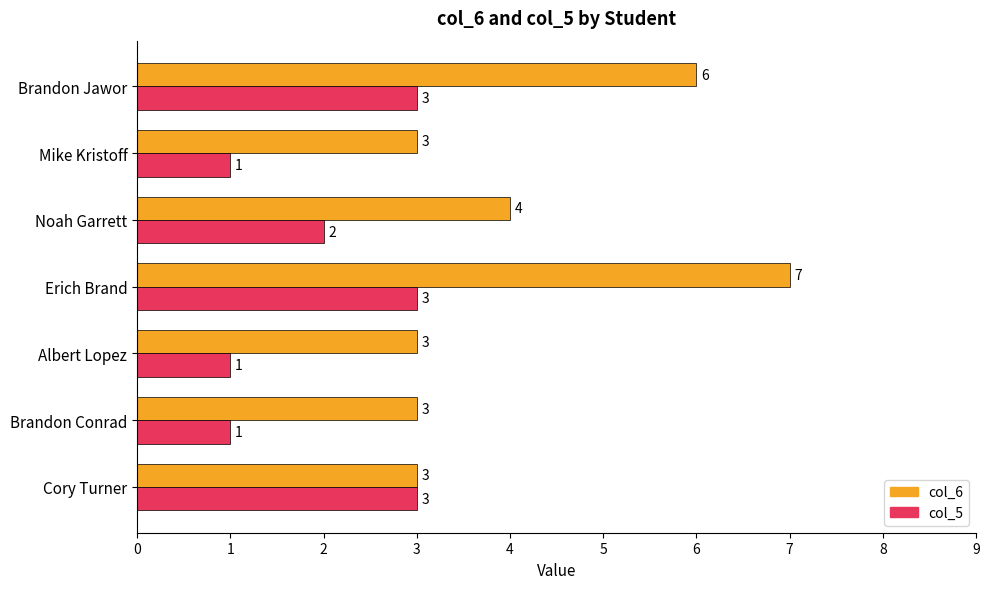

Rank the series by their average value, from lowest to highest.

col_5, col_6